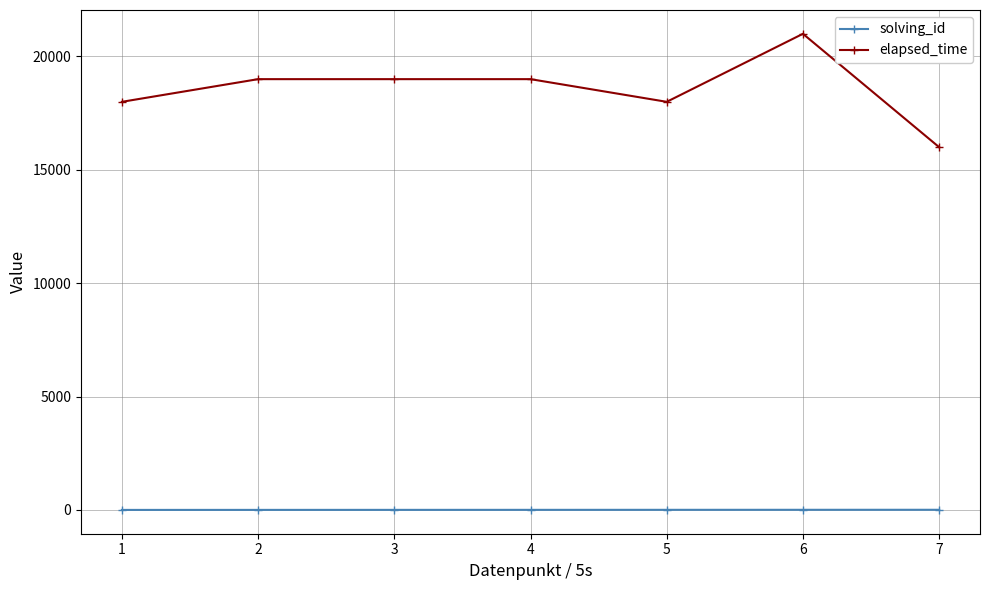

How many lines are shown in the chart?

2